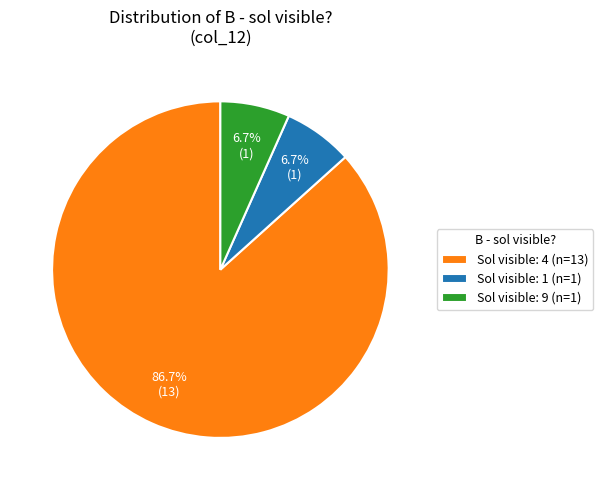

How many segments does this pie chart have?

3